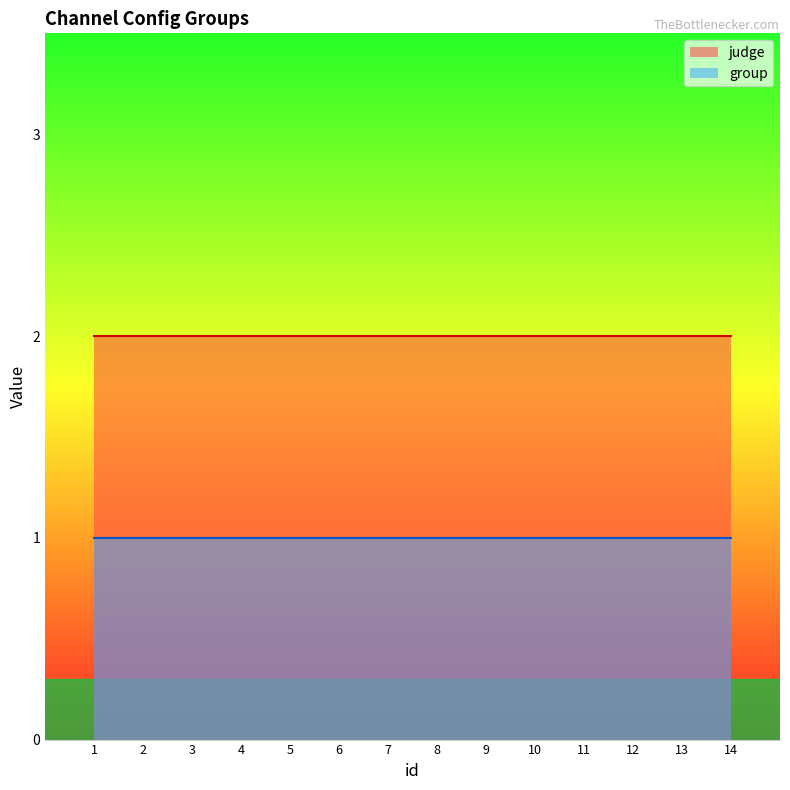

True or false: group and judge intersect in this chart.

False